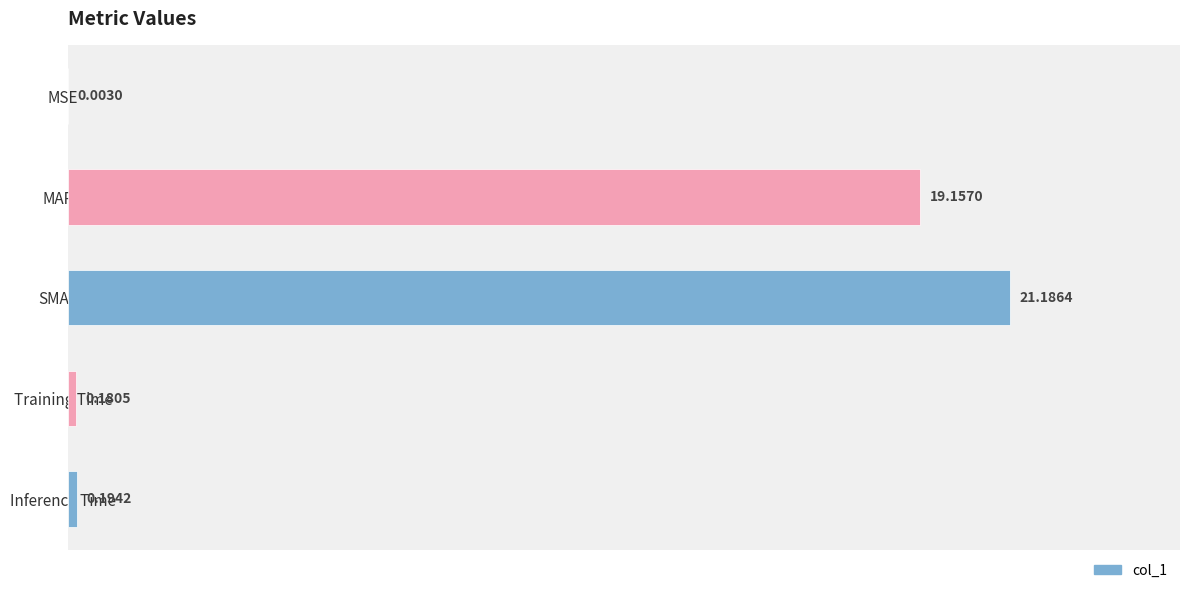

What is the sum of all values?

40.7